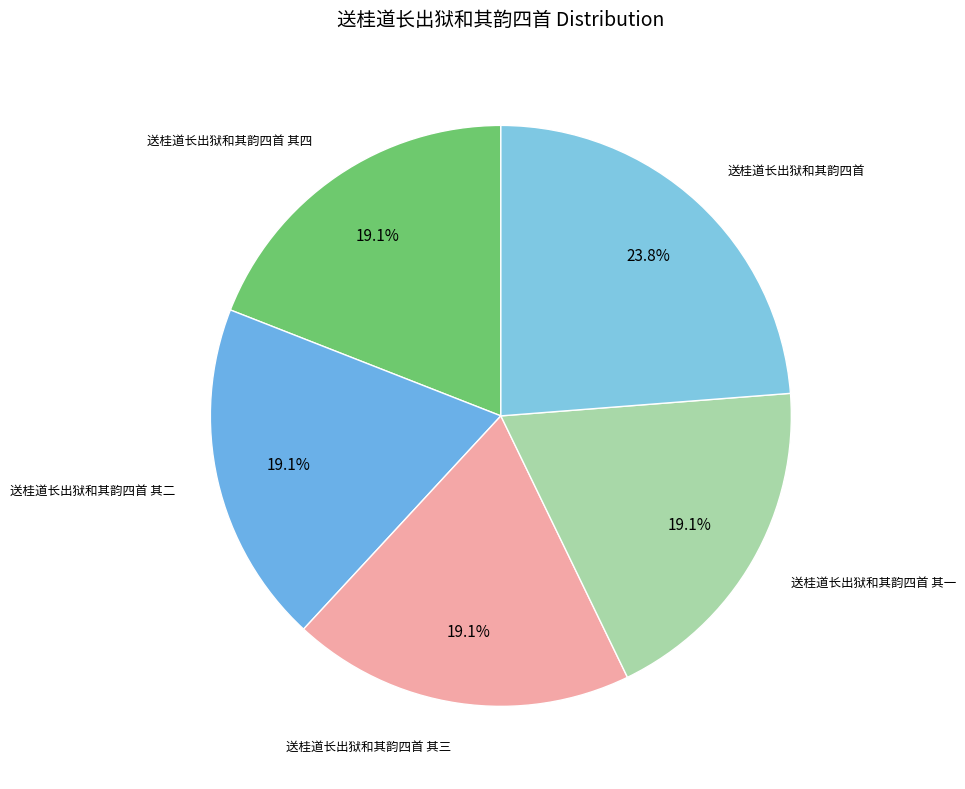

Between 送桂道长出狱和其韵四首 其四 and 送桂道长出狱和其韵四首, which is larger?

送桂道长出狱和其韵四首